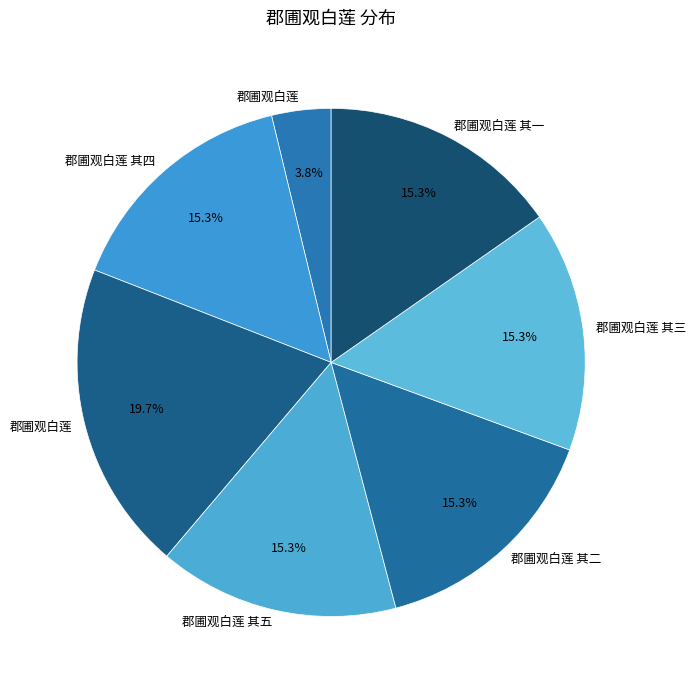

To the nearest percent, what is the average slice percentage?

14%